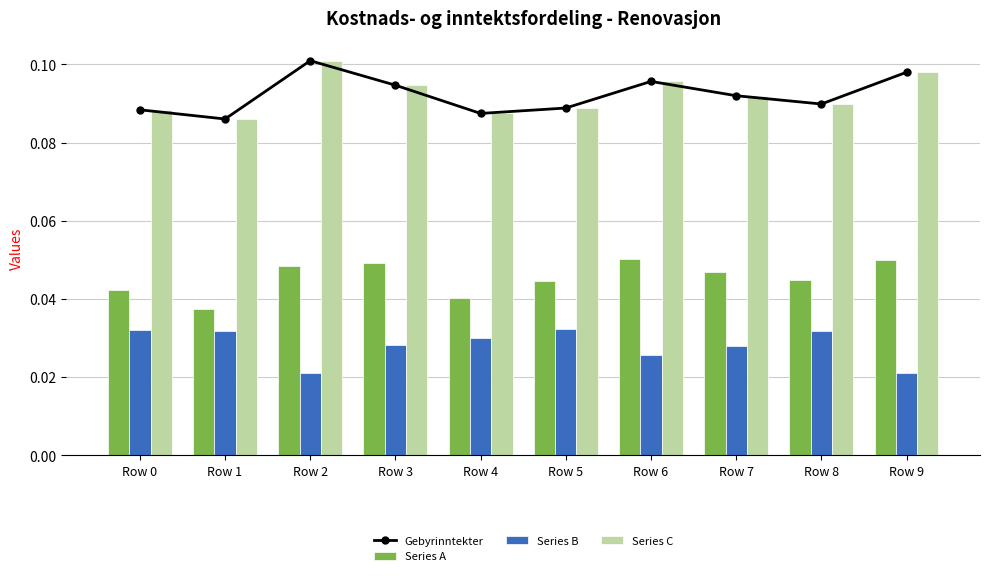

Reading left to right, extract all data points from this chart.

Gebyrinntekter: Row 0=0.1	Row 1=0.1	Row 2=0.1	Row 3=0.1	Row 4=0.1	Row 5=0.1	Row 6=0.1	Row 7=0.1	Row 8=0.1	Row 9=0.1
Series A: Row 0=0.0	Row 1=0.0	Row 2=0.0	Row 3=0.0	Row 4=0.0	Row 5=0.0	Row 6=0.1	Row 7=0.0	Row 8=0.0	Row 9=0.0
Series B: Row 0=0.0	Row 1=0.0	Row 2=0.0	Row 3=0.0	Row 4=0.0	Row 5=0.0	Row 6=0.0	Row 7=0.0	Row 8=0.0	Row 9=0.0
Series C: Row 0=0.1	Row 1=0.1	Row 2=0.1	Row 3=0.1	Row 4=0.1	Row 5=0.1	Row 6=0.1	Row 7=0.1	Row 8=0.1	Row 9=0.1